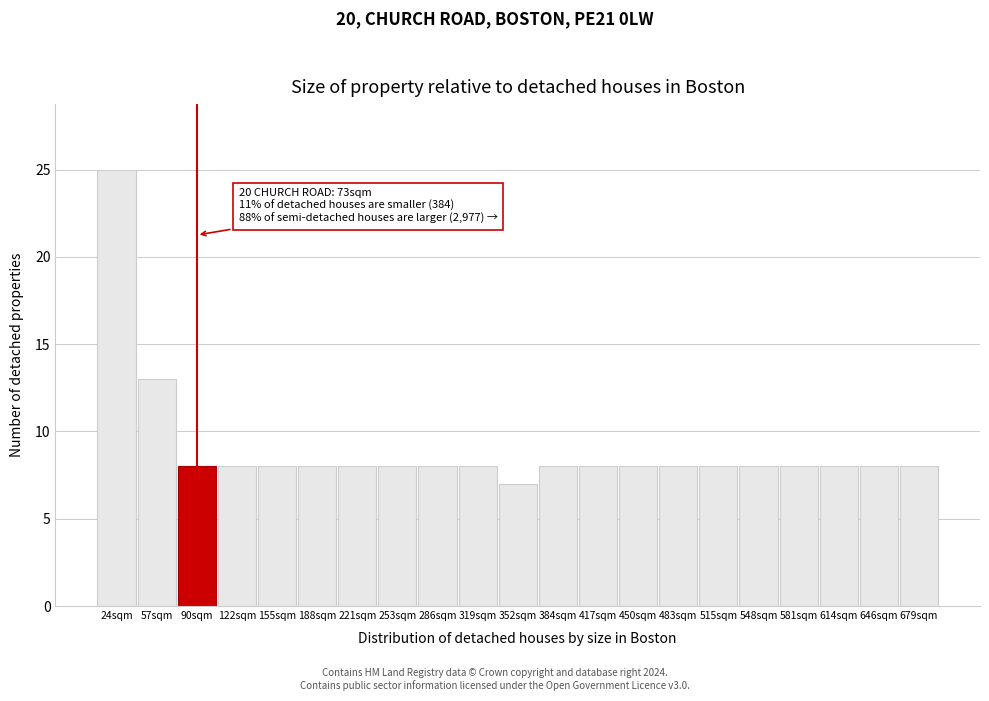

Reading left to right, what are all the values shown in this chart?

24sqm=25	57sqm=13	90sqm=8	122sqm=8	155sqm=8	188sqm=8	221sqm=8	253sqm=8	286sqm=8	319sqm=8	352sqm=7	384sqm=8	417sqm=8	450sqm=8	483sqm=8	515sqm=8	548sqm=8	581sqm=8	614sqm=8	646sqm=8	679sqm=8